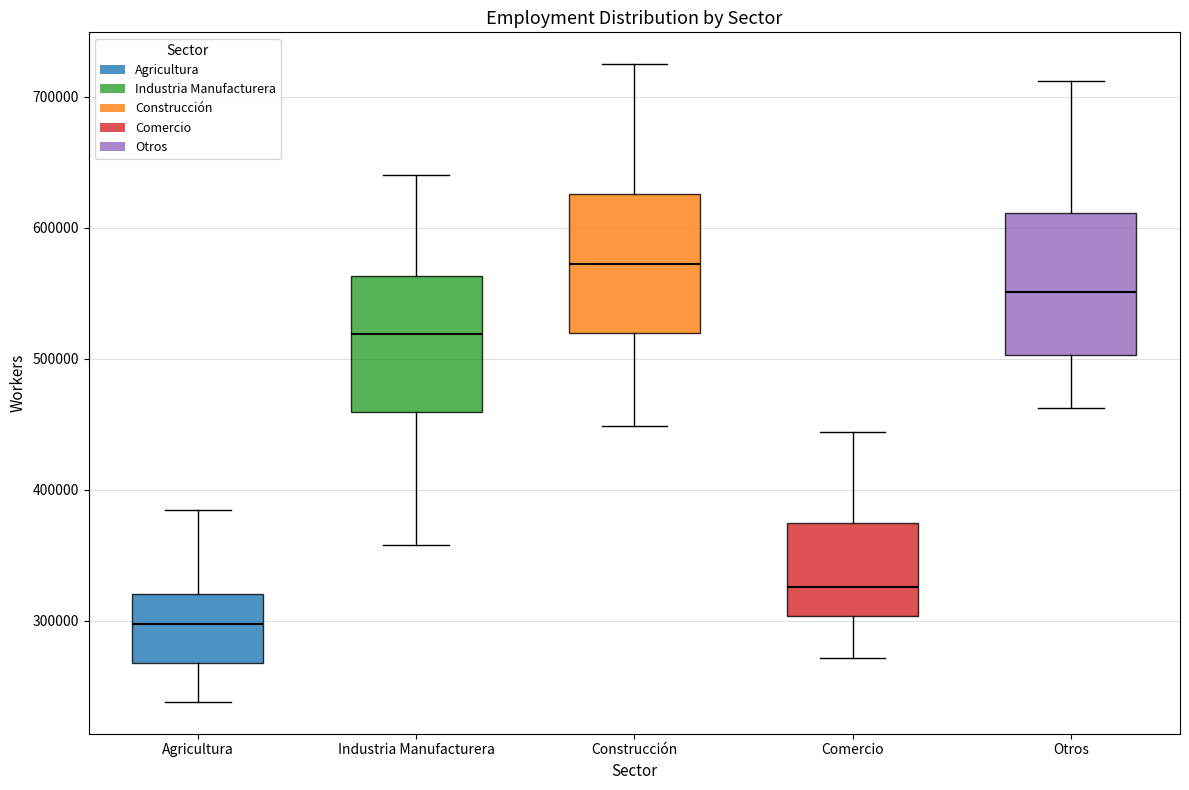

Reading left to right, transcribe this box plot: for each box, give where its median line is, the range the box spans, and where its two whiskers end, as read against the y-axis. The values are not printed on the chart, so give them approximately, as read against the axis.

Agricultura: median 300000, box 270000 to 320000, whiskers 240000 to 380000
Industria Manufacturera: median 520000, box 460000 to 560000, whiskers 360000 to 640000
Construcción: median 570000, box 520000 to 630000, whiskers 450000 to 720000
Comercio: median 330000, box 300000 to 370000, whiskers 270000 to 440000
Otros: median 550000, box 500000 to 610000, whiskers 460000 to 710000